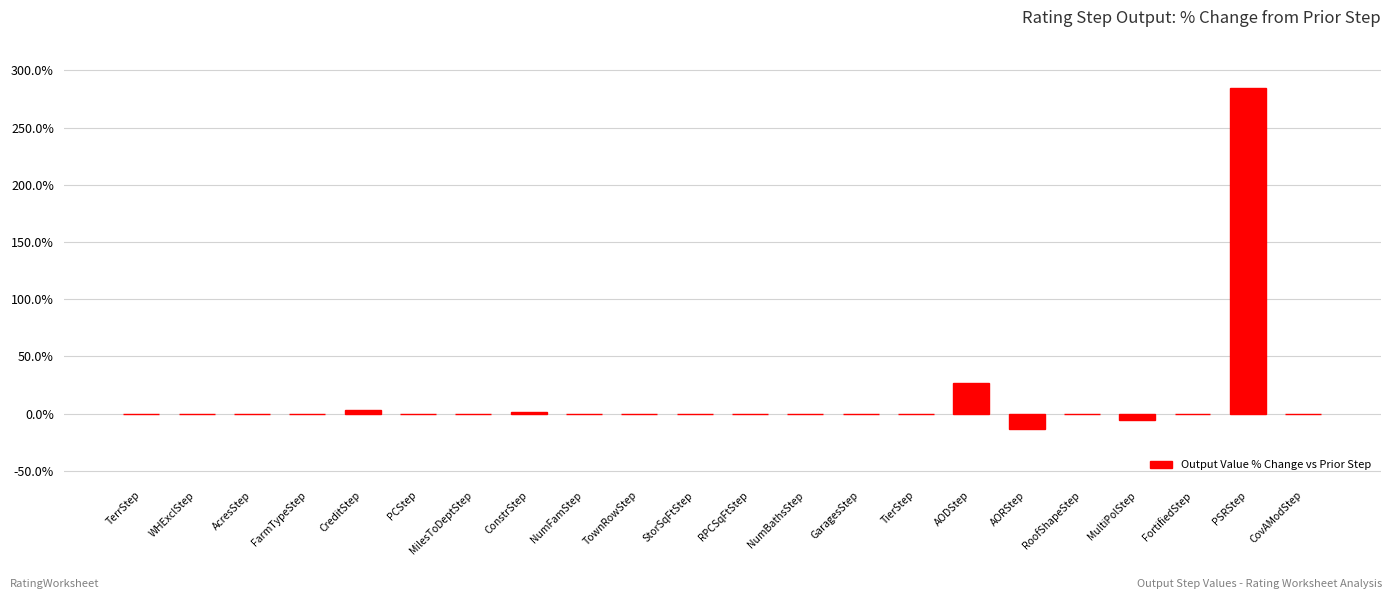

At which label is the value closest to 135?

AODStep